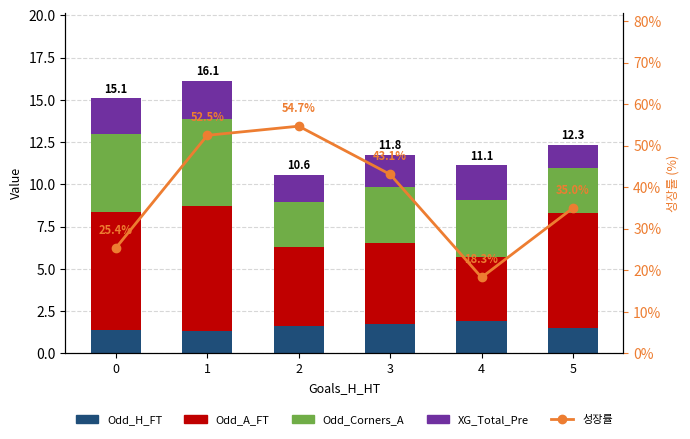

Is it true that 성장률 equals 52.5 at 1?

True